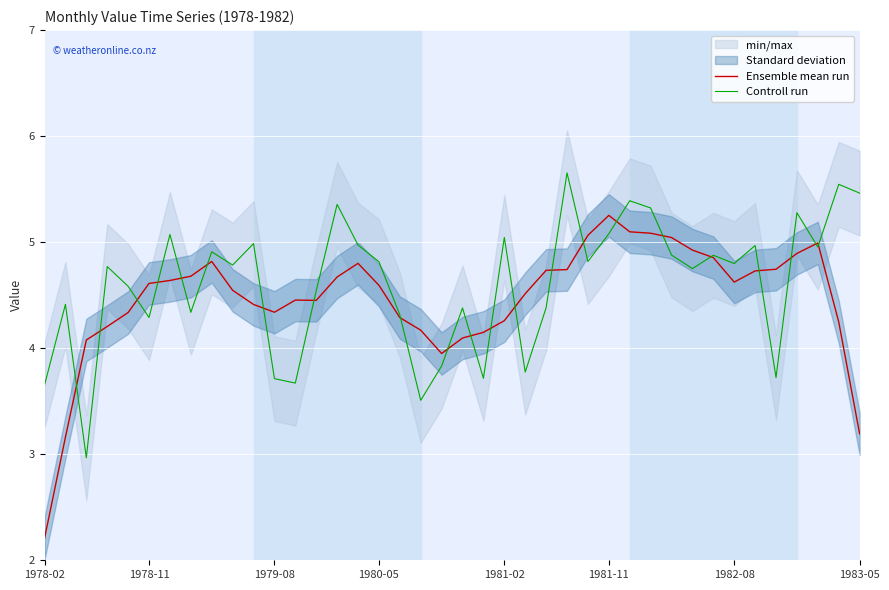

List the series in order of their peak value, lowest first.

Ensemble mean run, Controll run